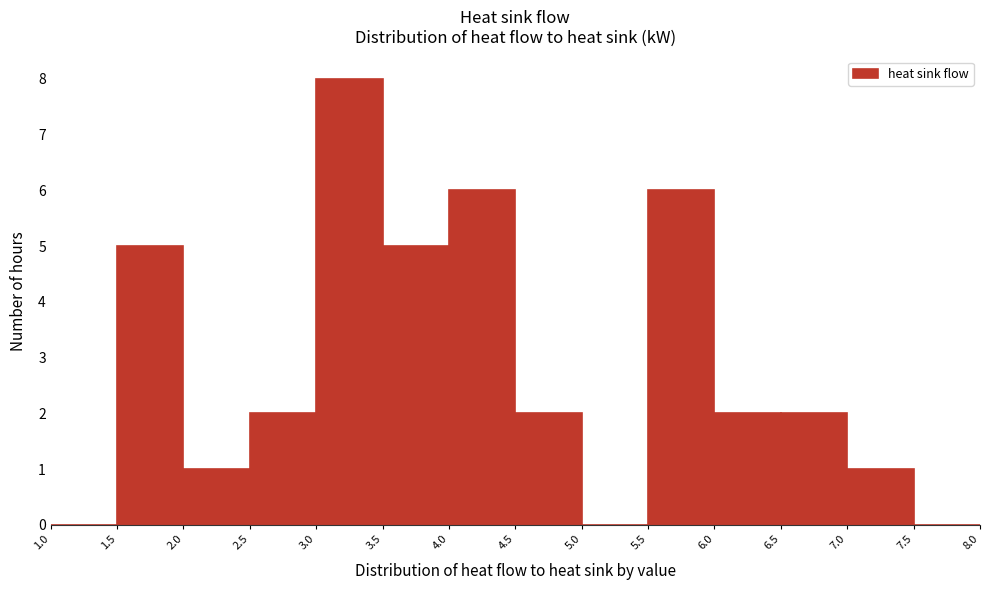

Reading left to right, list every bar in this chart as the range it spans on the x-axis followed by its height. The values are not printed on the chart, so give them approximately, as read against the axis.

1.0 to 1.5: 0
1.5 to 2.0: 5
2.0 to 2.5: 1
2.5 to 3.0: 2
3.0 to 3.5: 8
3.5 to 4.0: 5
4.0 to 4.5: 6
4.5 to 5.0: 2
5.0 to 5.5: 0
5.5 to 6.0: 6
6.0 to 6.5: 2
6.5 to 7.0: 2
7.0 to 7.5: 1
7.5 to 8.0: 0